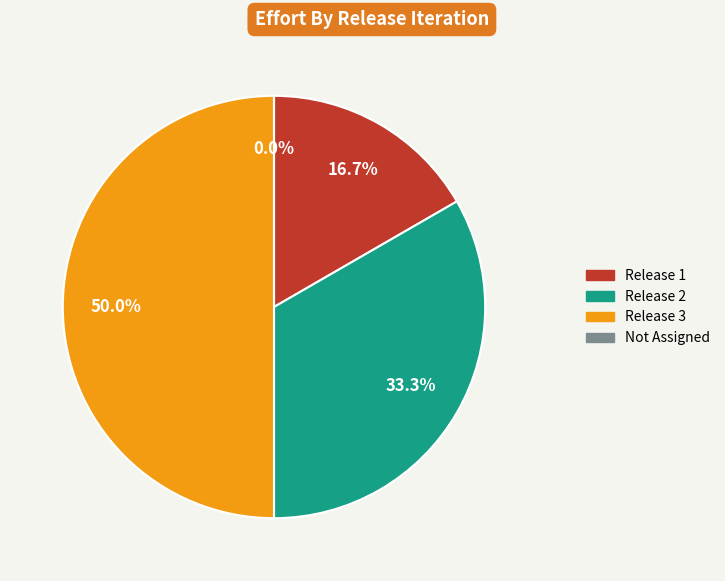

Is Release 1 the majority of the pie?

No